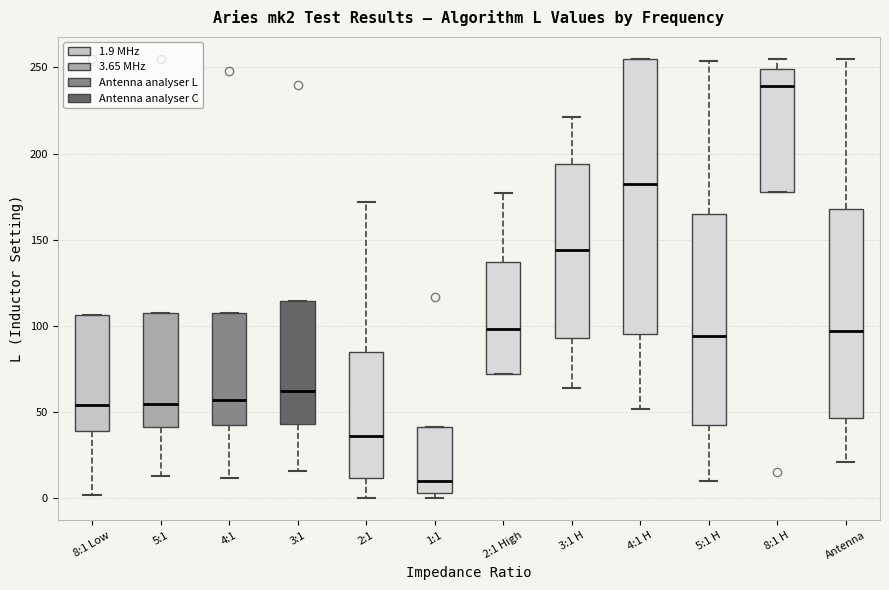

Reading left to right, read every box against the y-axis: the position of its median line, the range the box covers, and the ends of its whiskers. The values are not printed on the chart, so give them approximately, as read against the axis.

8:1 Low: median 55, box 40 to 105, whiskers 0 to 105
5:1: median 55, box 40 to 105, whiskers 15 to 105
4:1: median 55, box 45 to 110, whiskers 10 to 110
3:1: median 65, box 45 to 115, whiskers 15 to 115
2:1: median 35, box 10 to 85, whiskers 0 to 170
1:1: median 10, box 5 to 40, whiskers 0 to 40
2:1 High: median 100, box 70 to 135, whiskers 70 to 175
3:1 H: median 145, box 95 to 195, whiskers 65 to 220
4:1 H: median 185, box 95 to 255, whiskers 50 to 255
5:1 H: median 95, box 40 to 165, whiskers 10 to 255
8:1 H: median 240, box 180 to 250, whiskers 180 to 255
Antenna: median 95, box 45 to 170, whiskers 20 to 255